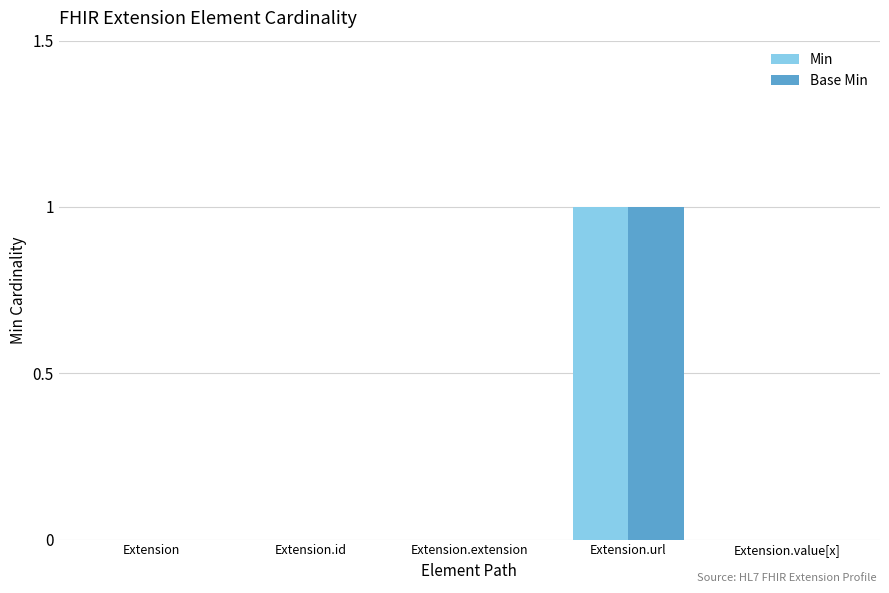

Which category has the highest value across all series?

Extension.url